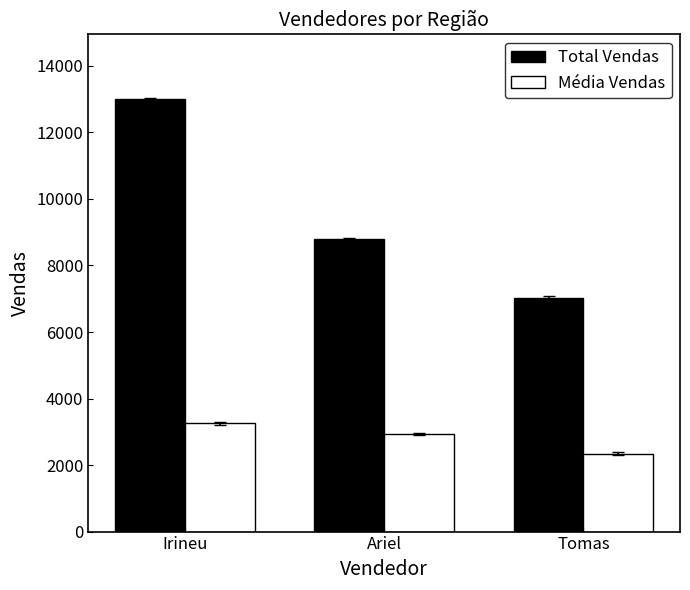

The Total Vendas series shows 3418 at Tomas. True or false?

False